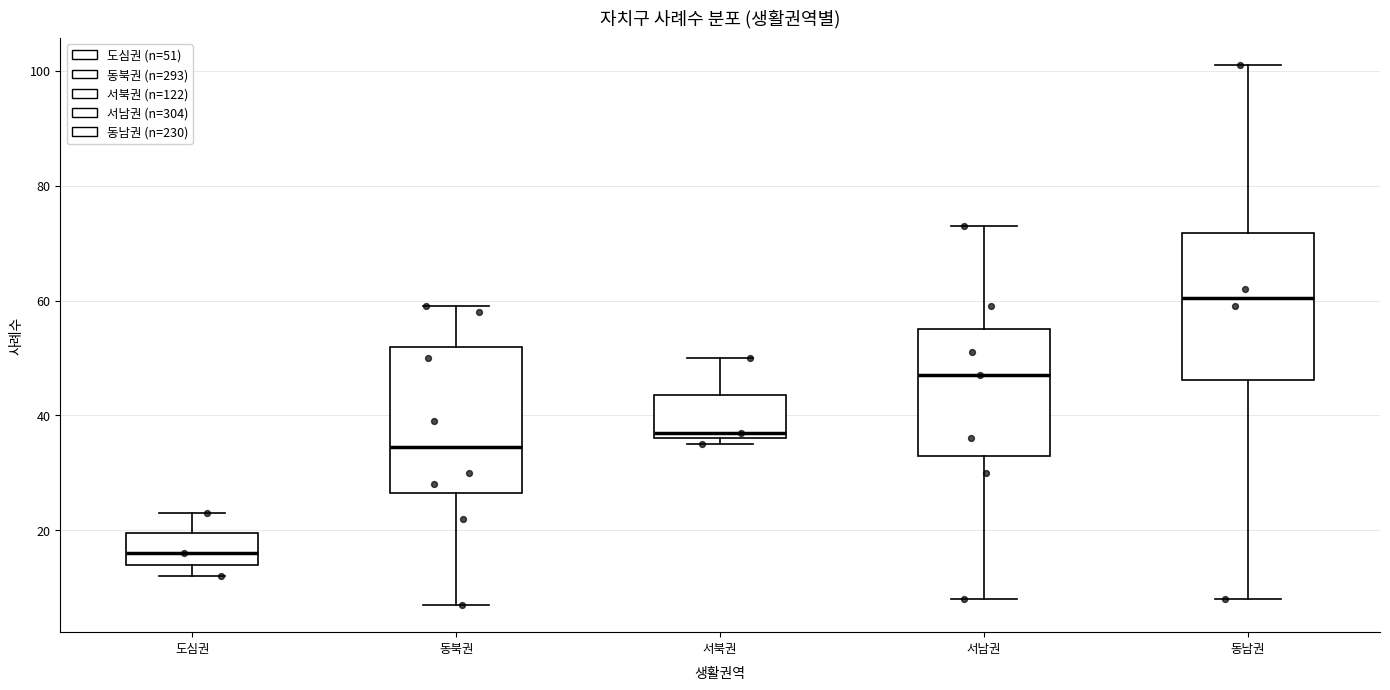

Which box's median line is the lowest?

도심권